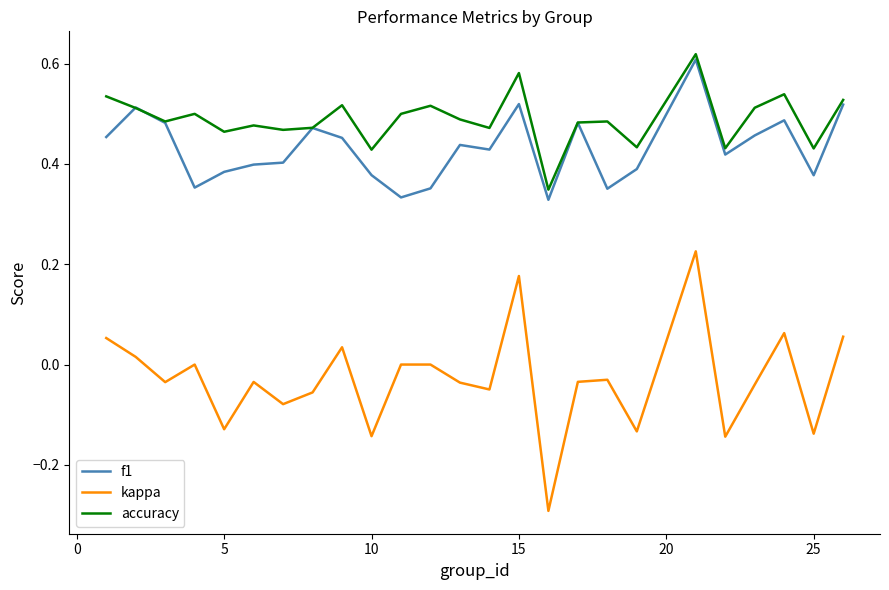

At how many categories does at least one series exceed 0?

25